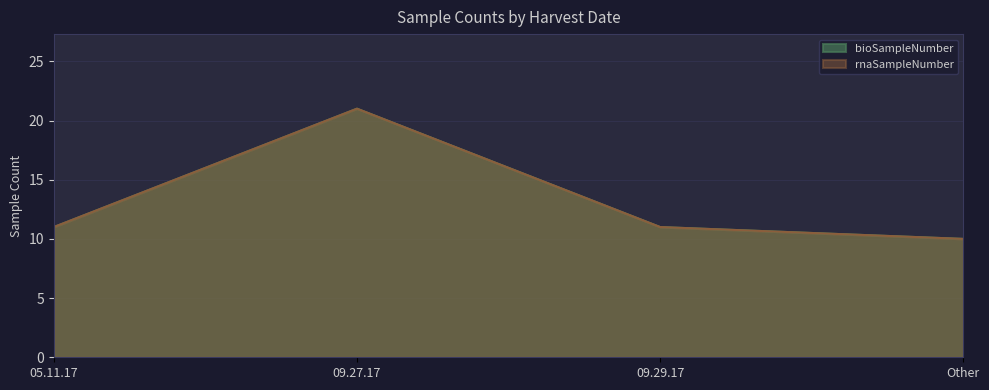

What is the lowest value of the rnaSampleNumber series?

10